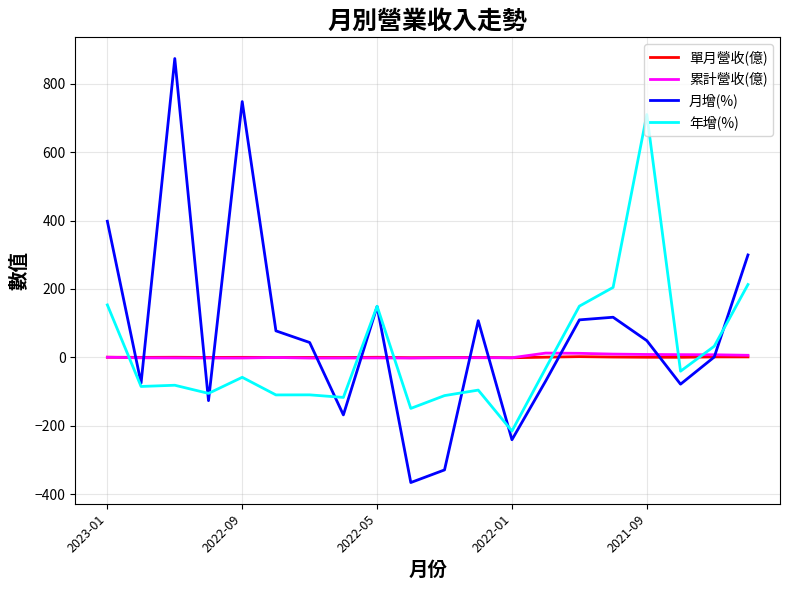

Does the chart display data point markers on the line(s)?

No